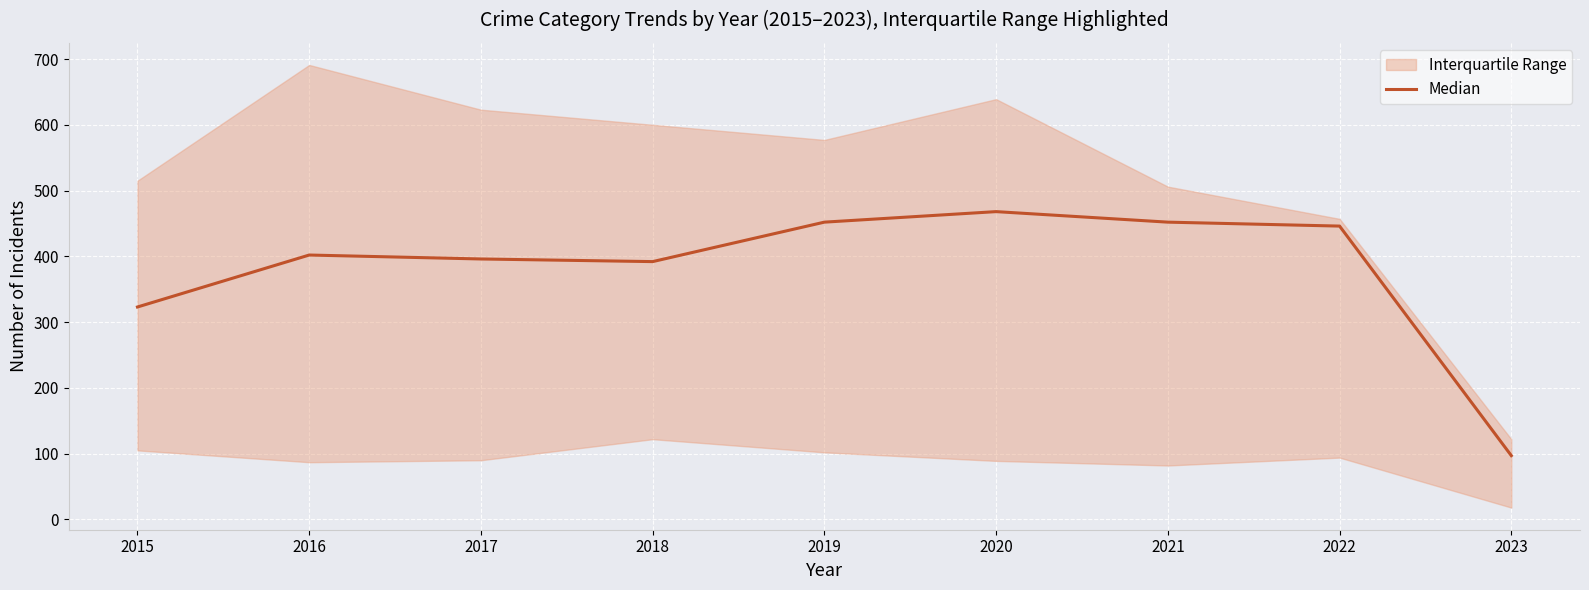

True or false: the data shows 152 at 2023.

False